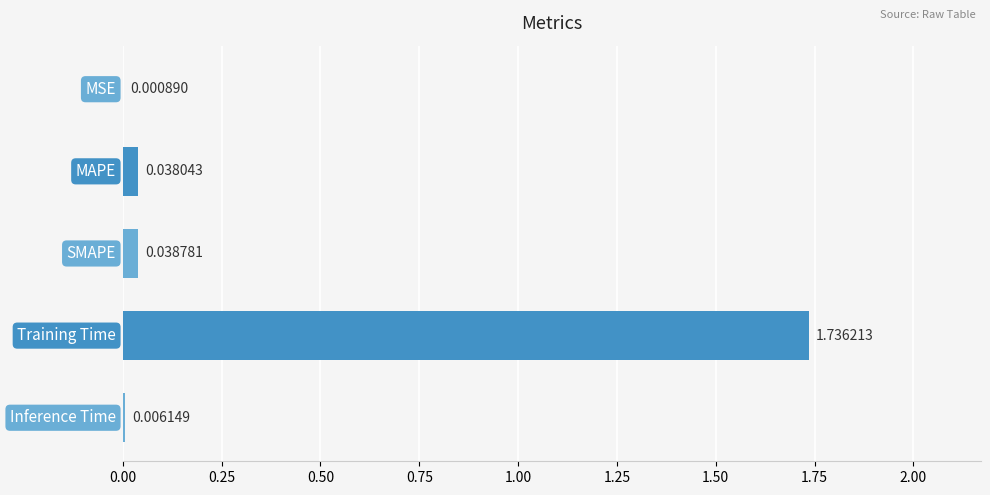

What is the sum of all values?

1.8